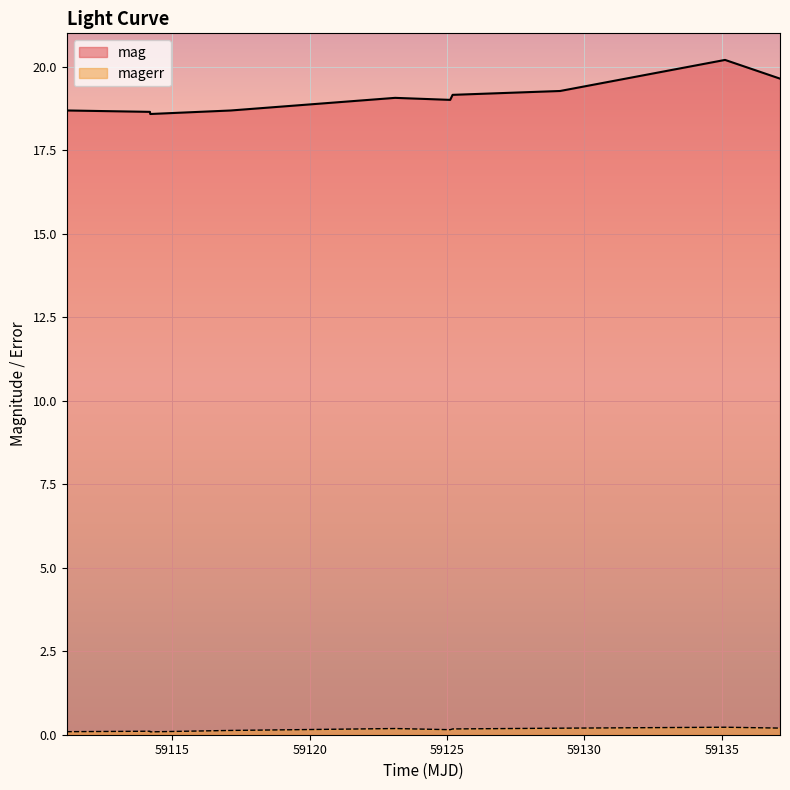

Is it true that magerr equals 0.2 at 59135.12087959983?

True